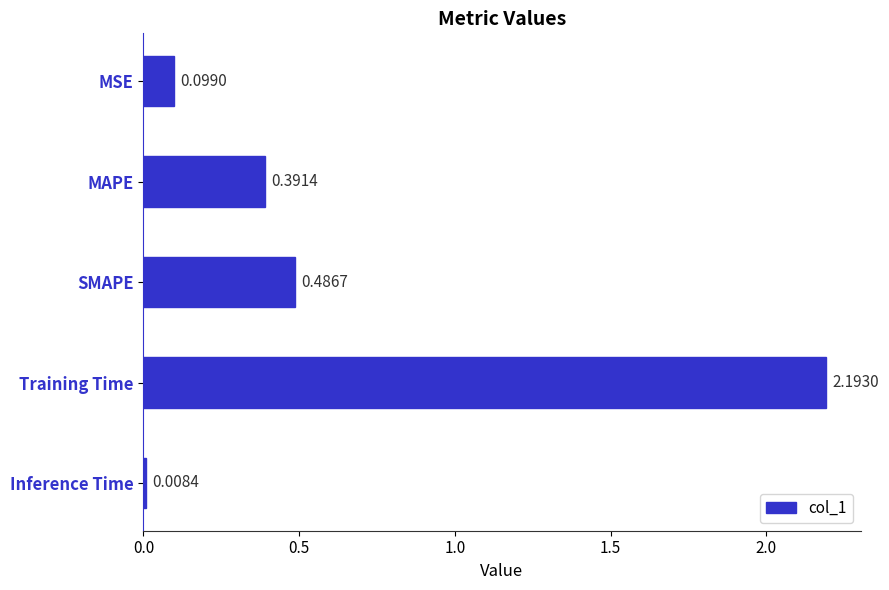

What is the difference between the maximum and minimum values?

2.2